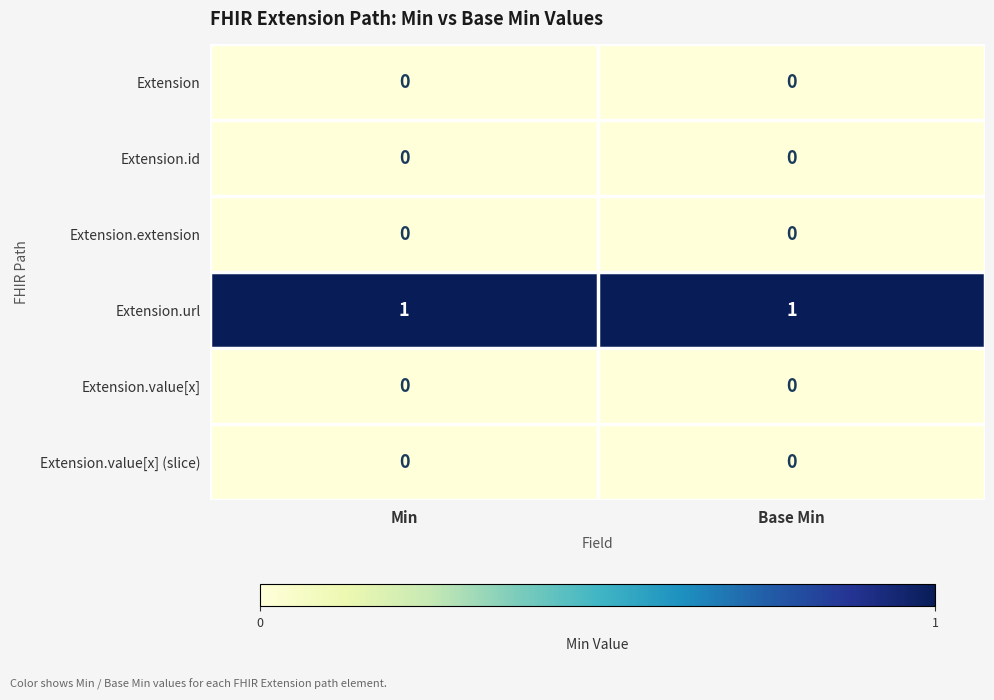

At how many categories does at least one series exceed 0?

2